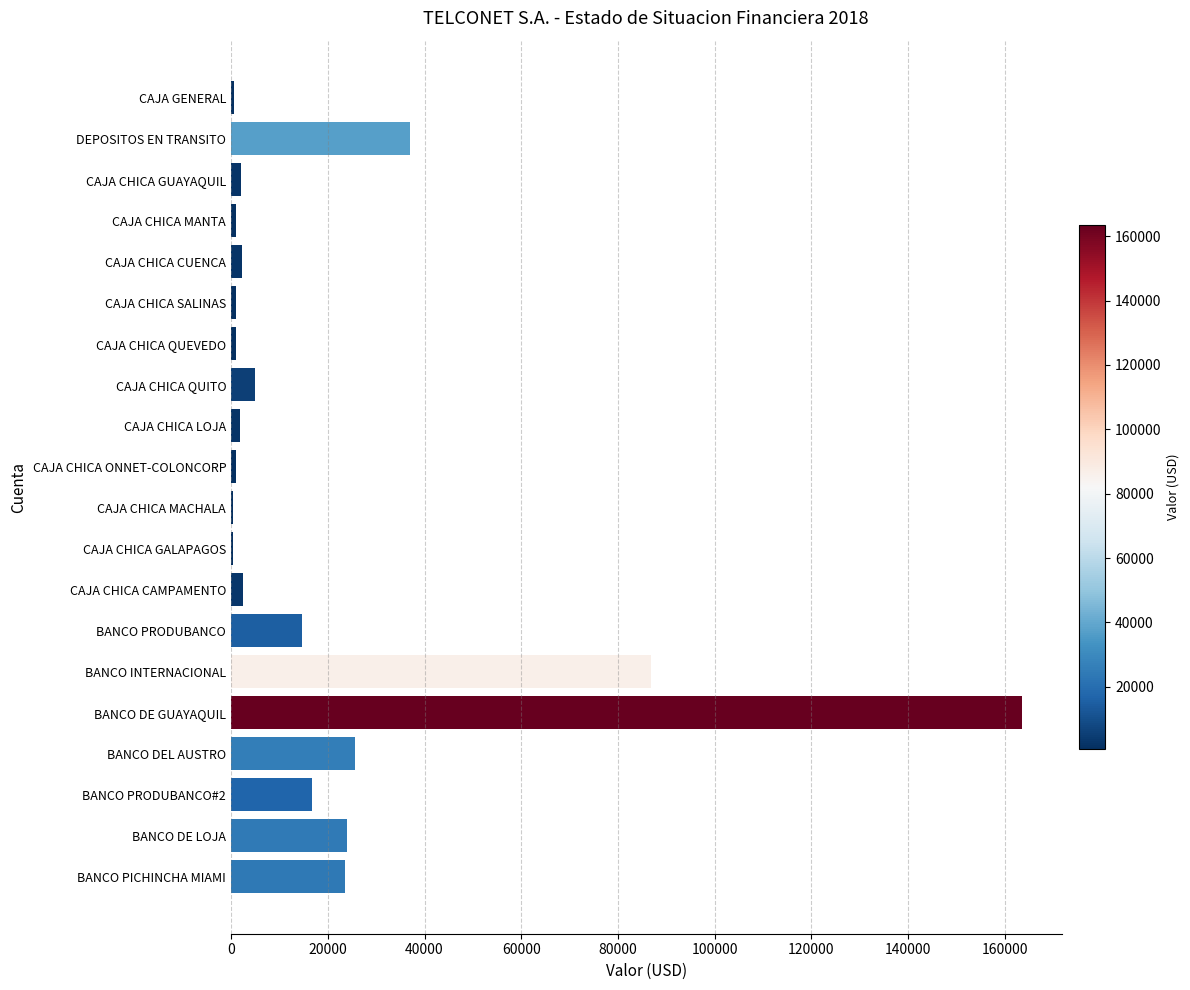

Which has a higher value, CAJA CHICA QUITO or BANCO PRODUBANCO?

BANCO PRODUBANCO